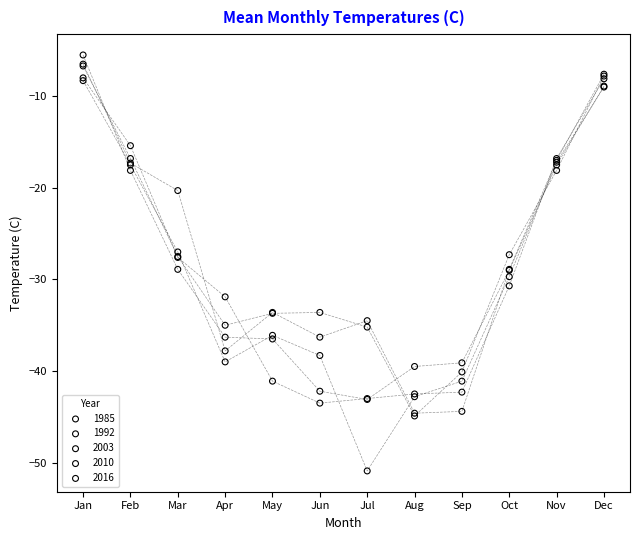

What are all the series names shown in the legend?

1985, 1992, 2003, 2010, 2016